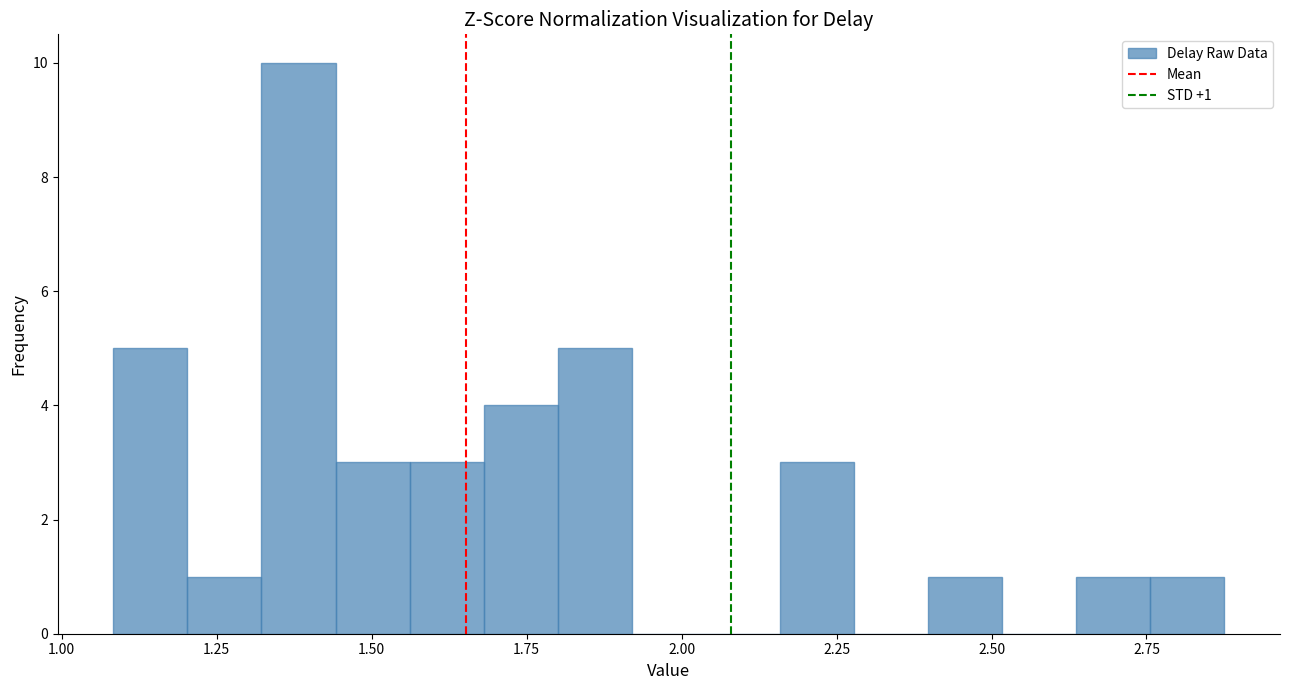

Read against the x-axis, roughly where is the centre of the tallest bar?

1.40